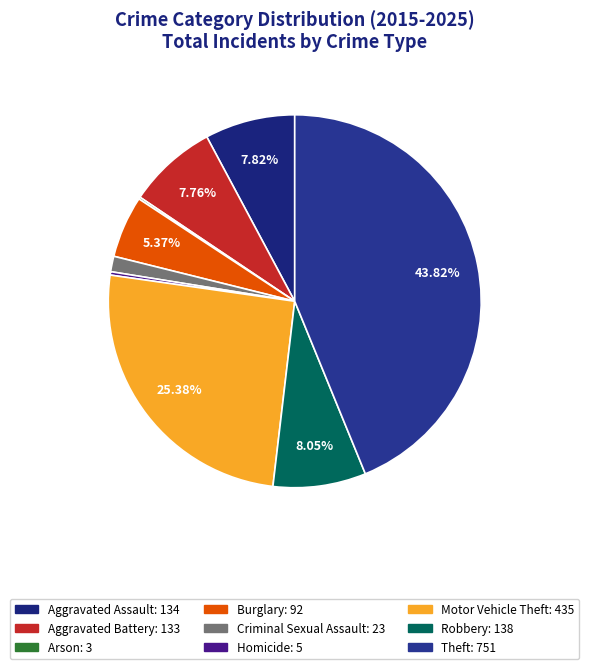

How much of the chart is everything except Criminal Sexual Assault?

98.7%